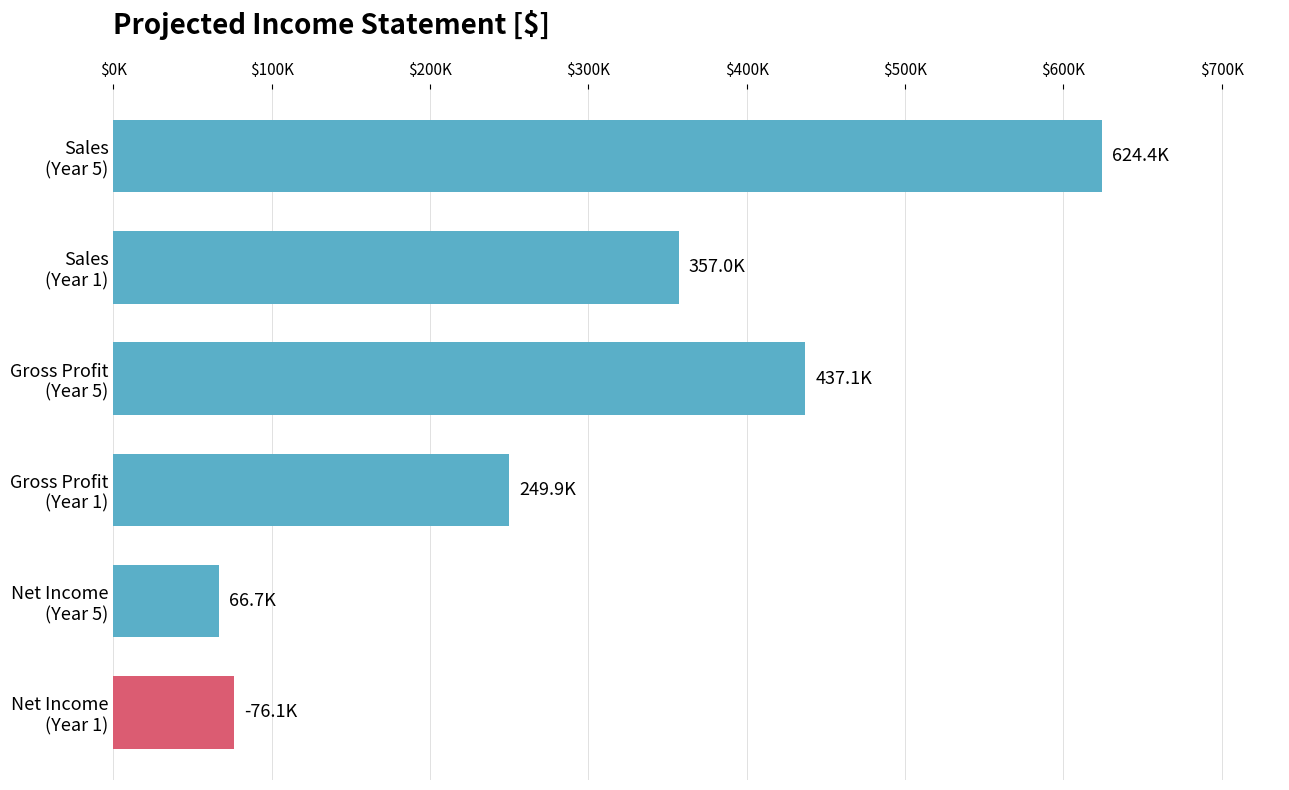

What is the smallest value displayed?

-76100